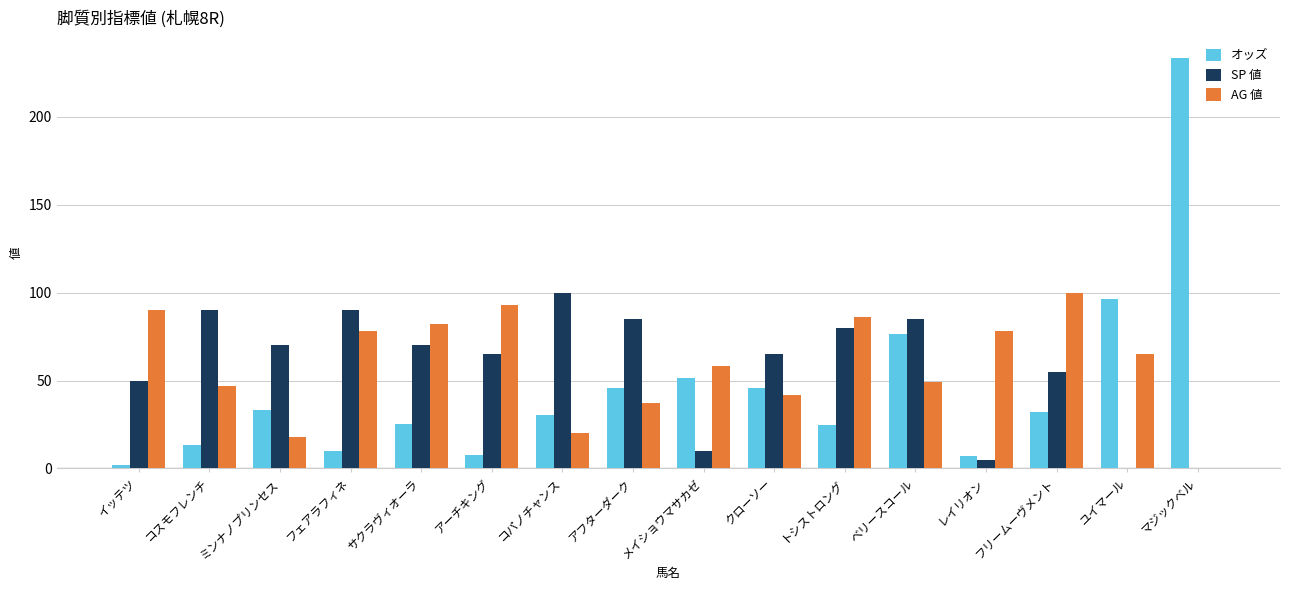

What is the average value of the SP 値 series?

57.5